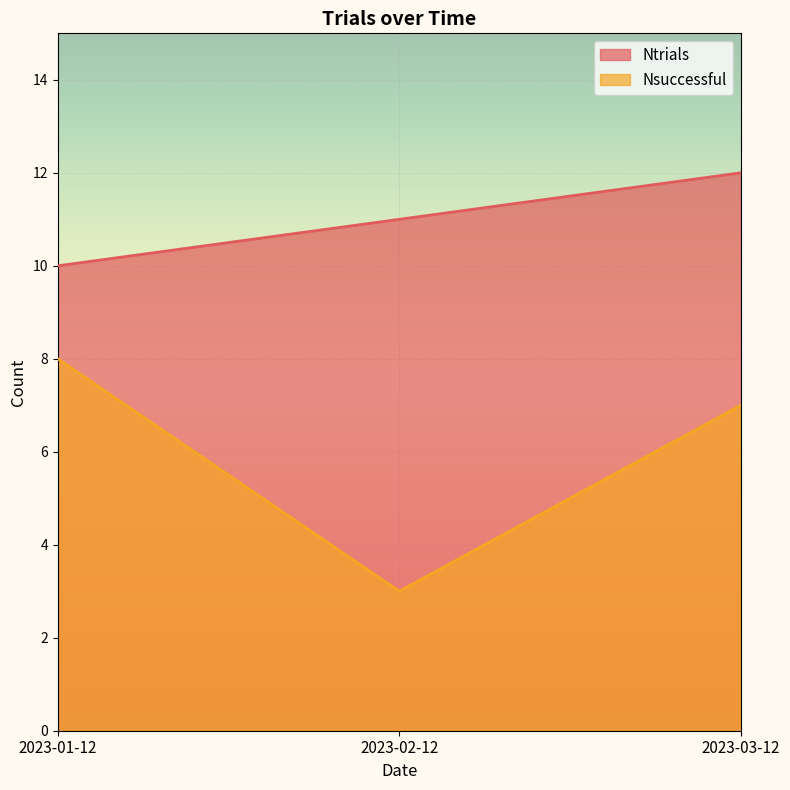

Does the chart display data point markers on the line(s)?

No